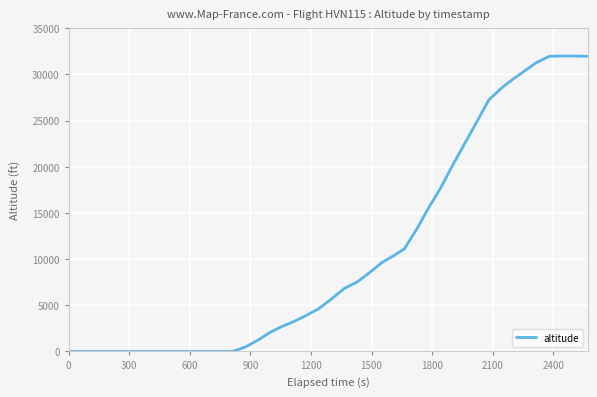

Does the chart display data point markers on the line(s)?

No